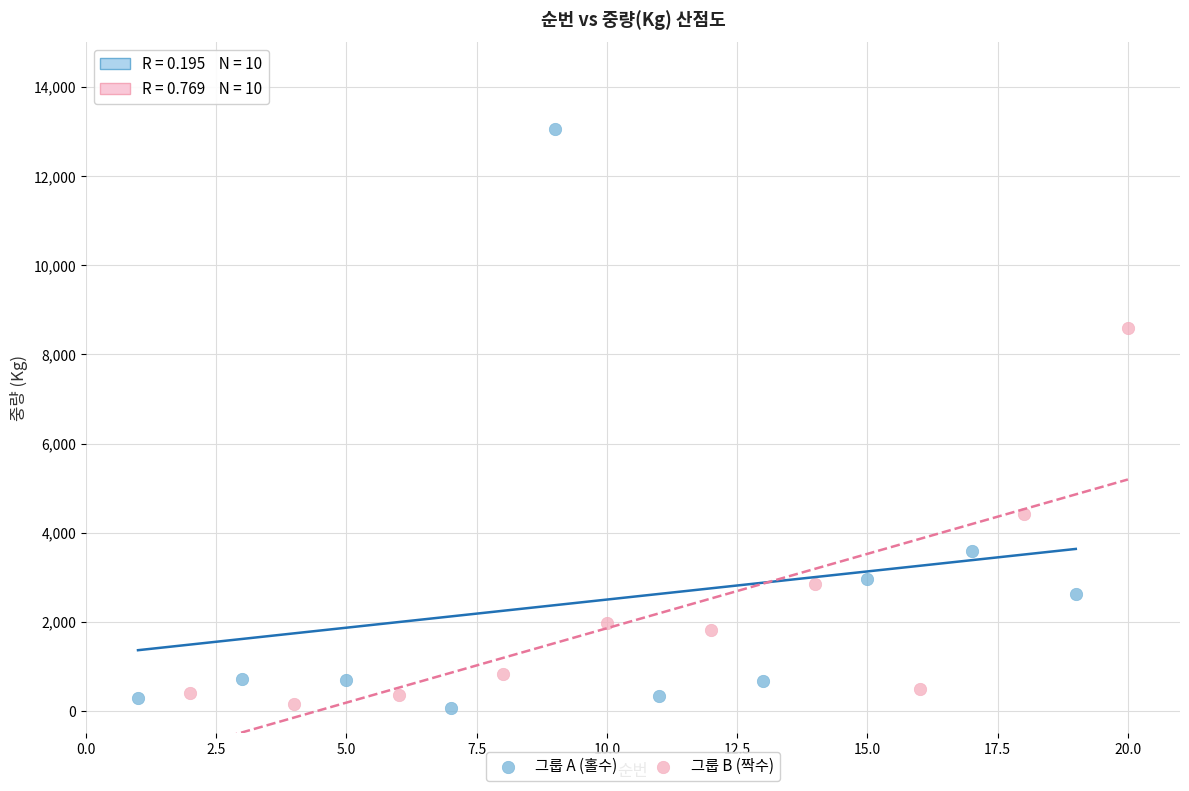

Which series reaches the maximum Y coordinate?

그룹 A (홀수)